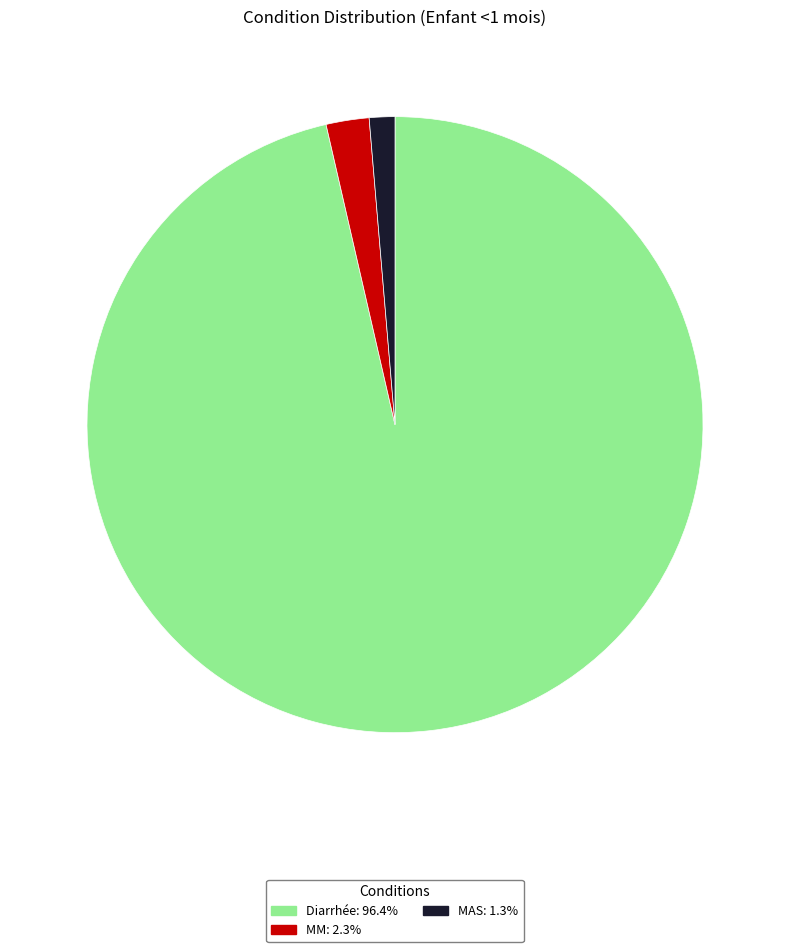

Count the number of slices in the pie.

3